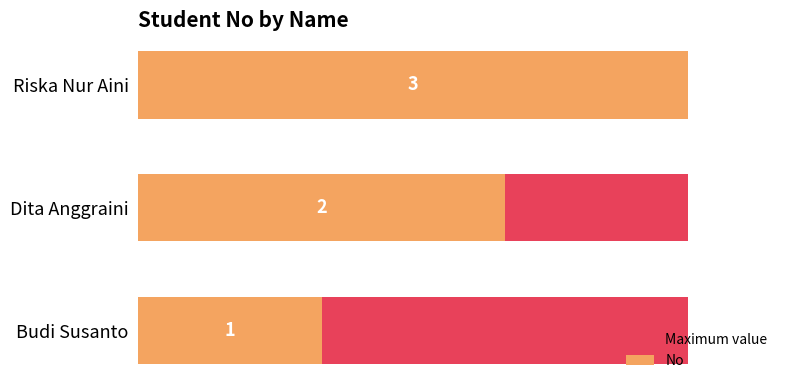

Reading left to right, list all the values displayed in this chart.

Maximum value: 0.6	0.6	0.6
No: 1.0	2.0	3.0